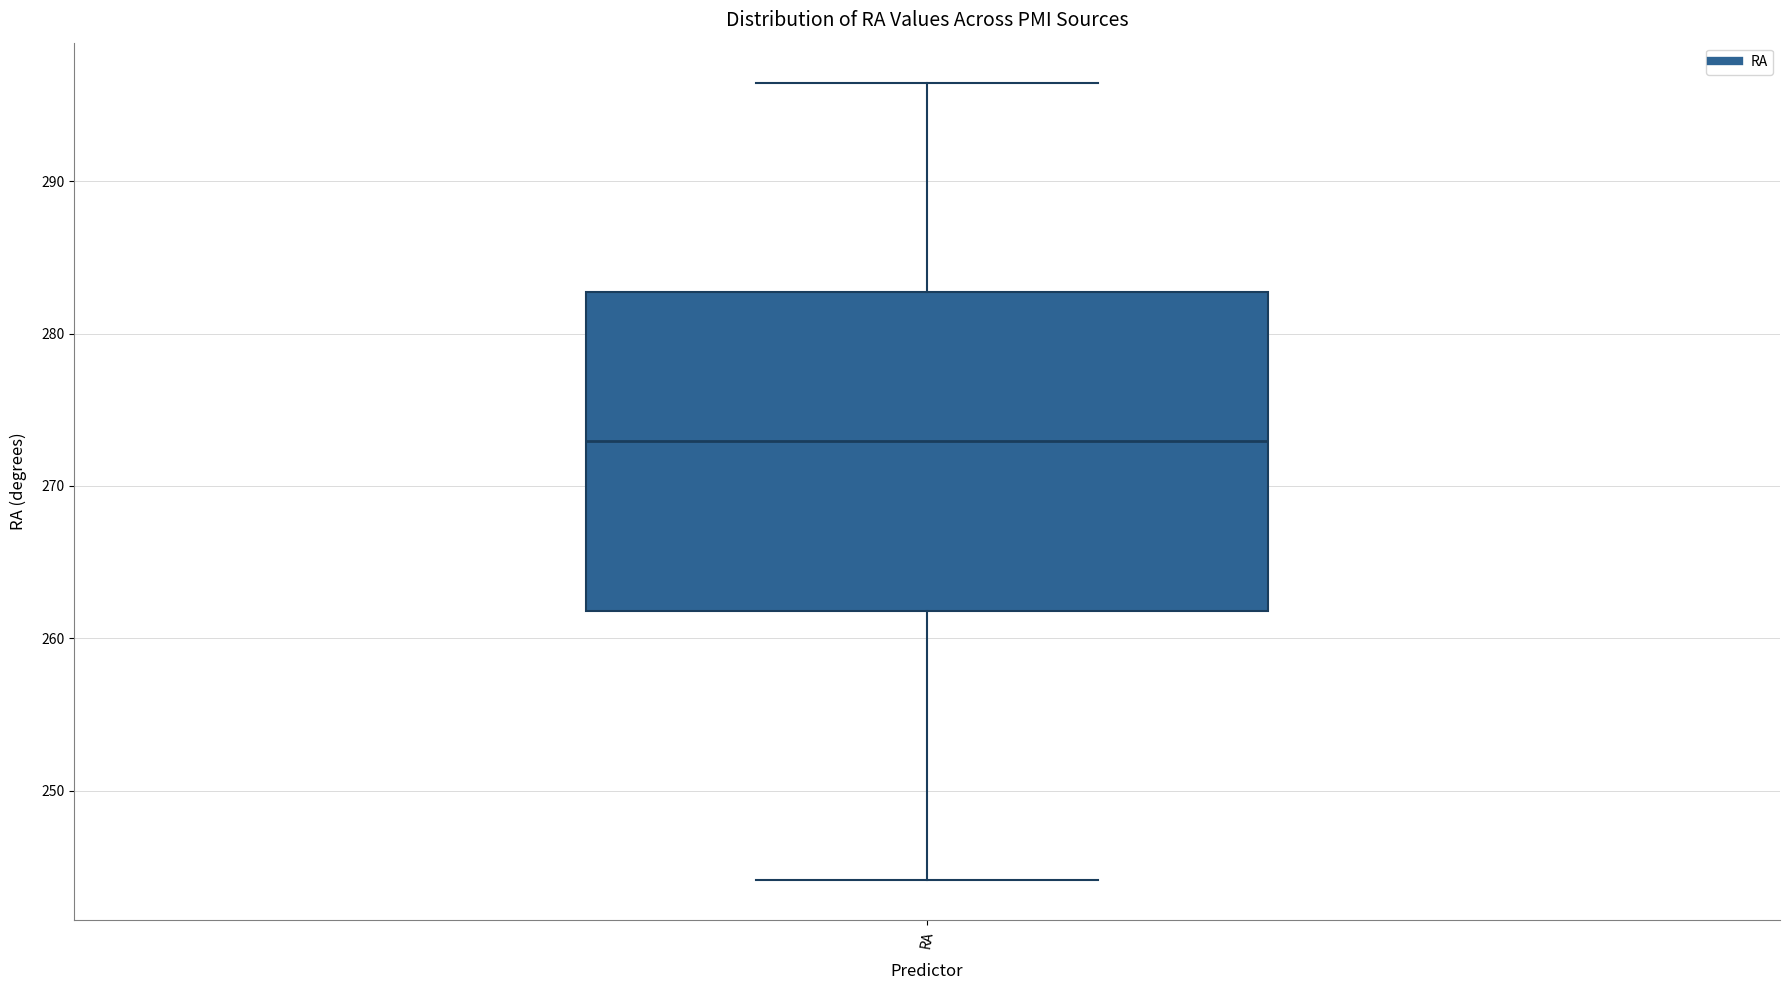

Read this box plot against the y-axis: the position of the median line, the range covered by the box, and the ends of both whiskers. The values are not printed on the chart, so give them approximately, as read against the axis.

median 273, box 262 to 283, whiskers 244 to 296